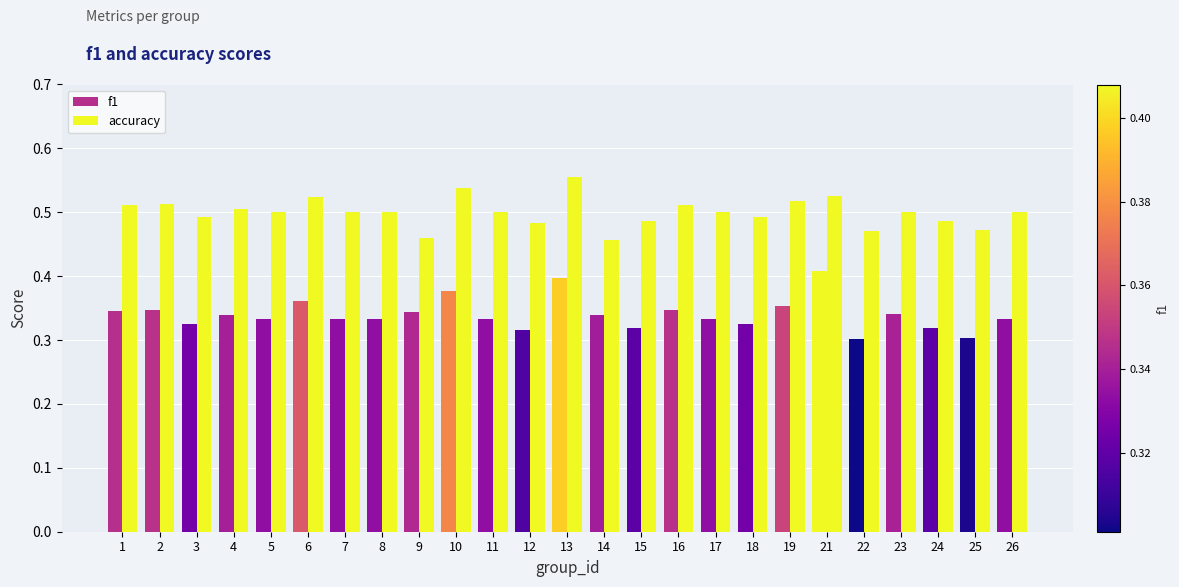

Does the chart contain stacked bars?

No